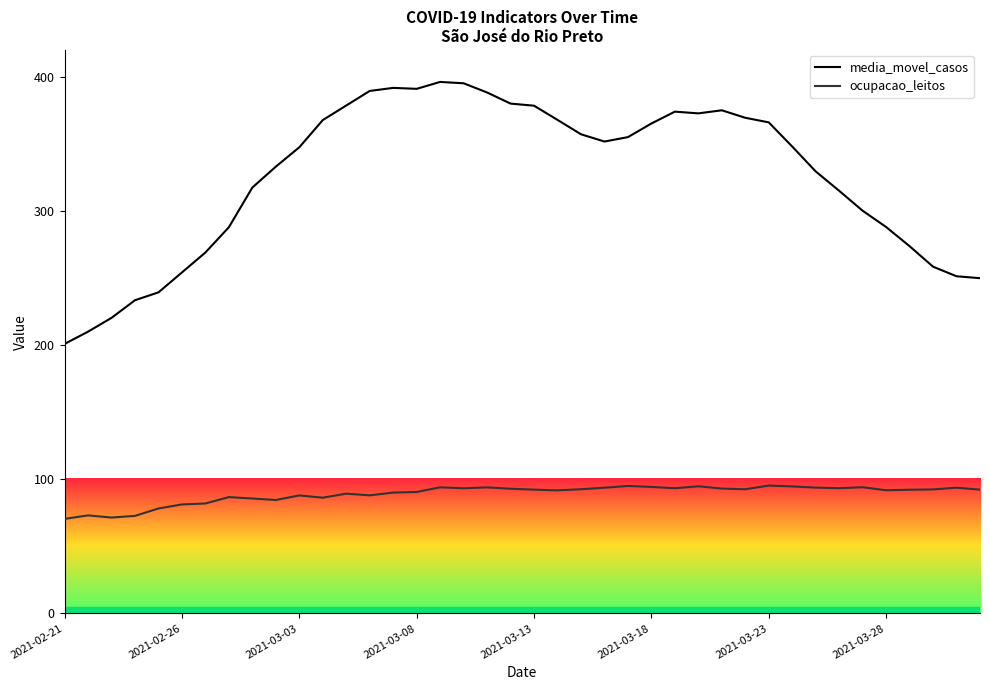

True or false: ocupacao_leitos has a value of 38.5 at 24.

False